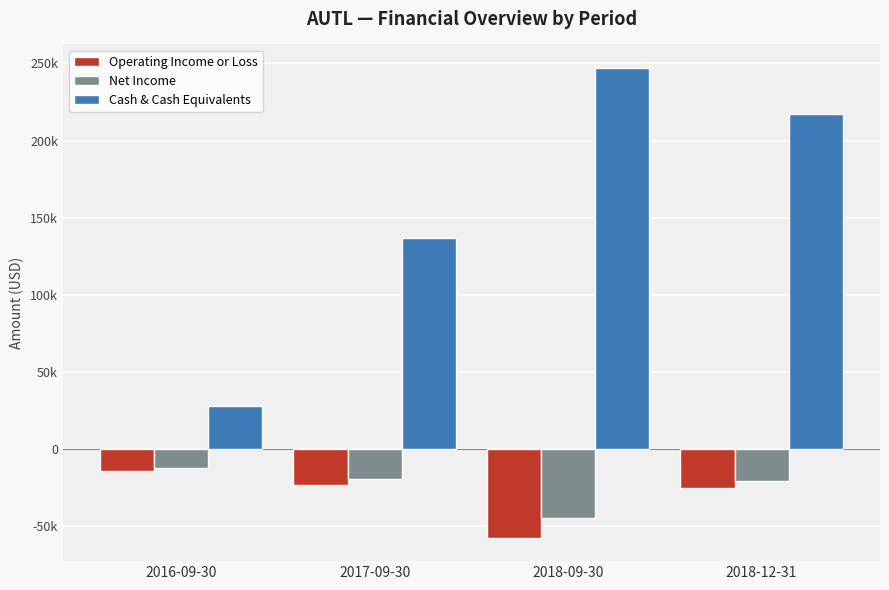

What is the label of the 2nd bar from the left?

2017-09-30